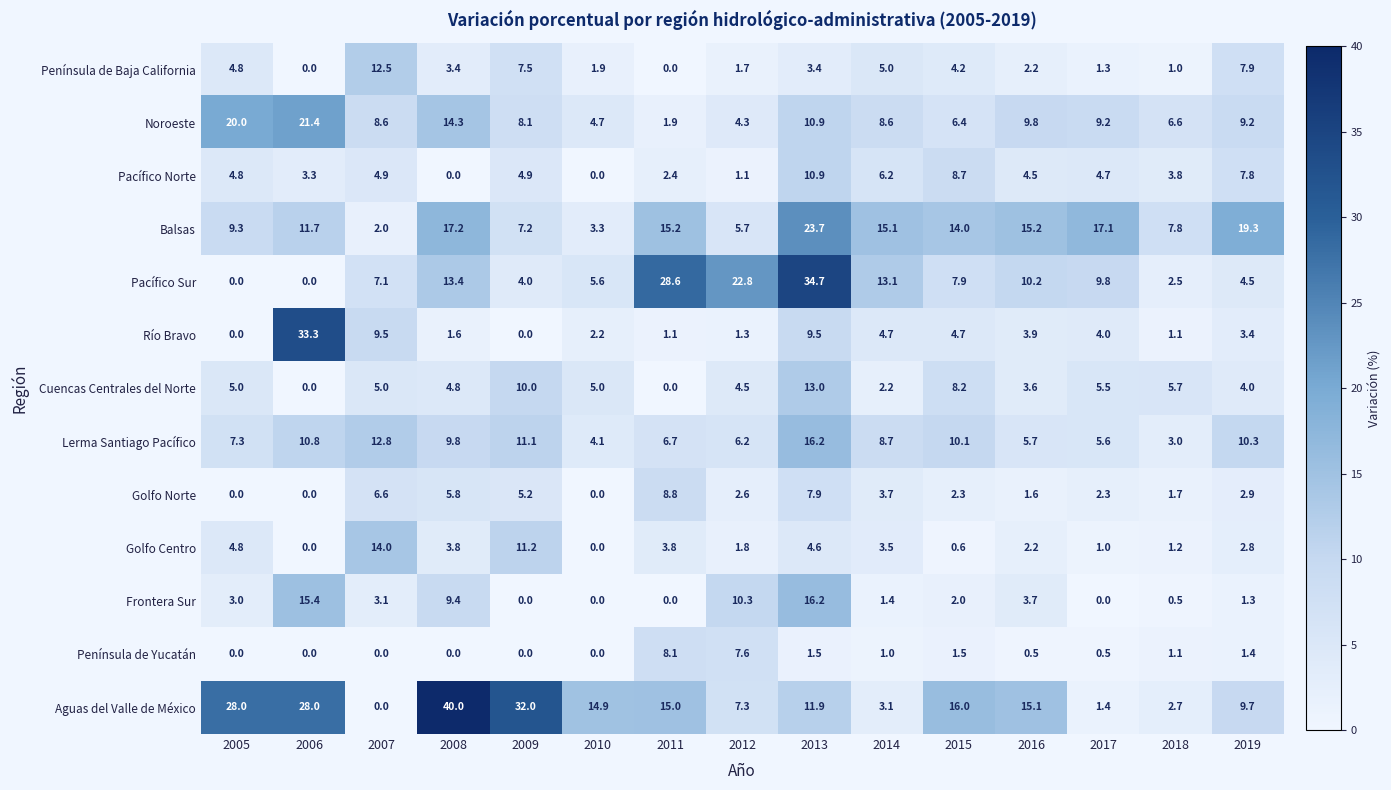

Which series has the largest total across all categories?

Aguas del Valle de México